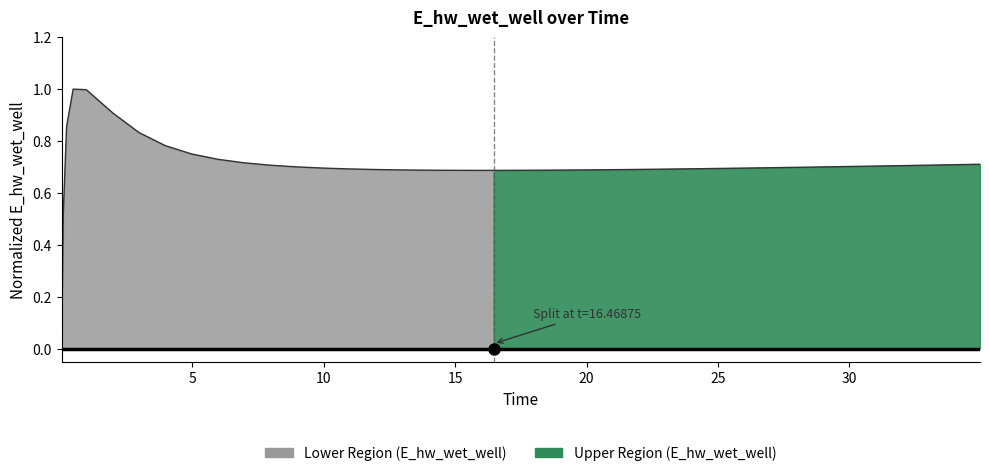

What is the sum of all values?

28.3